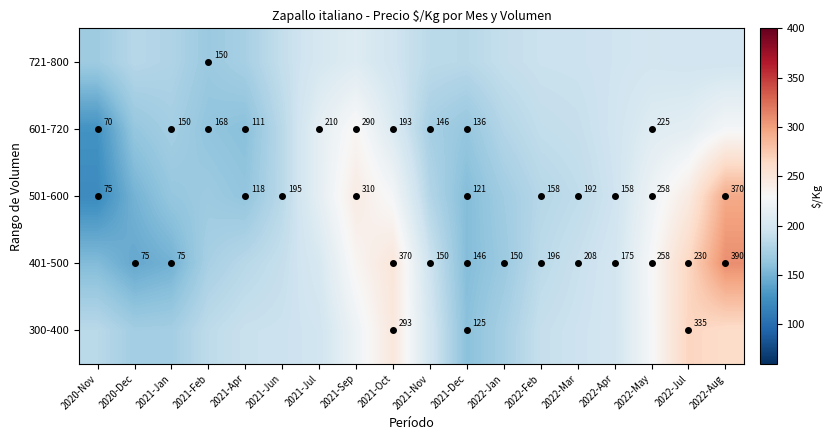

How many series are shown in this chart?

5